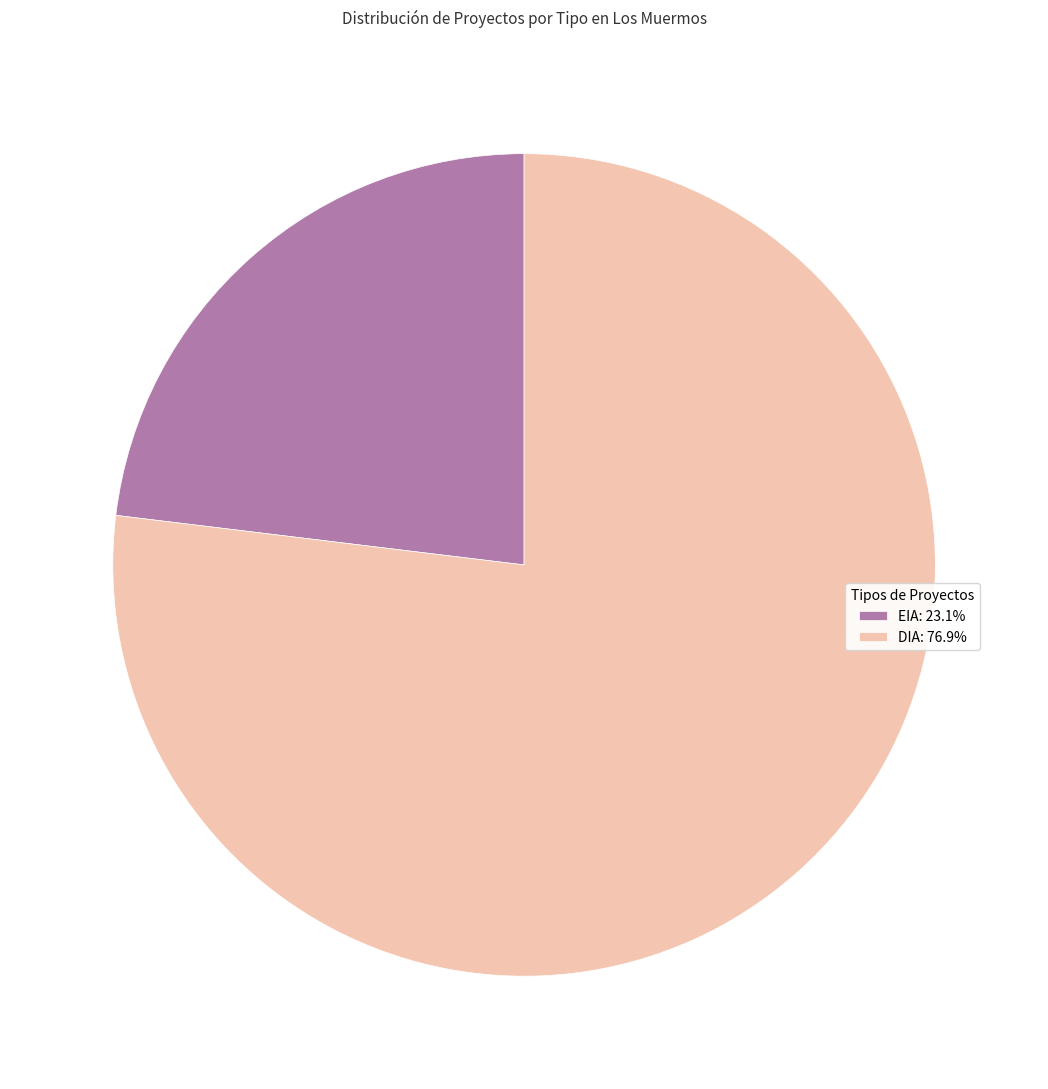

What is the largest slice in the pie chart?

DIA